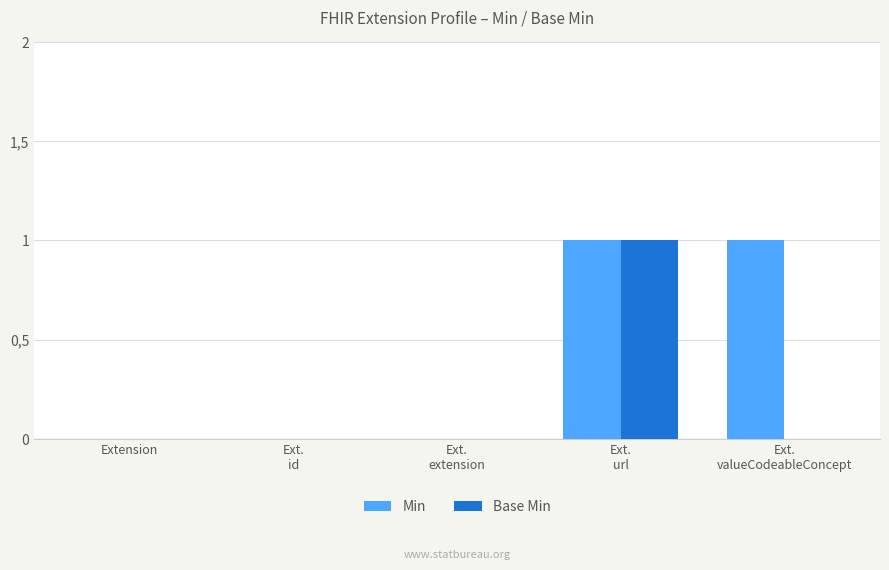

The value of Base Min at Ext.
extension is 1. True or false?

False